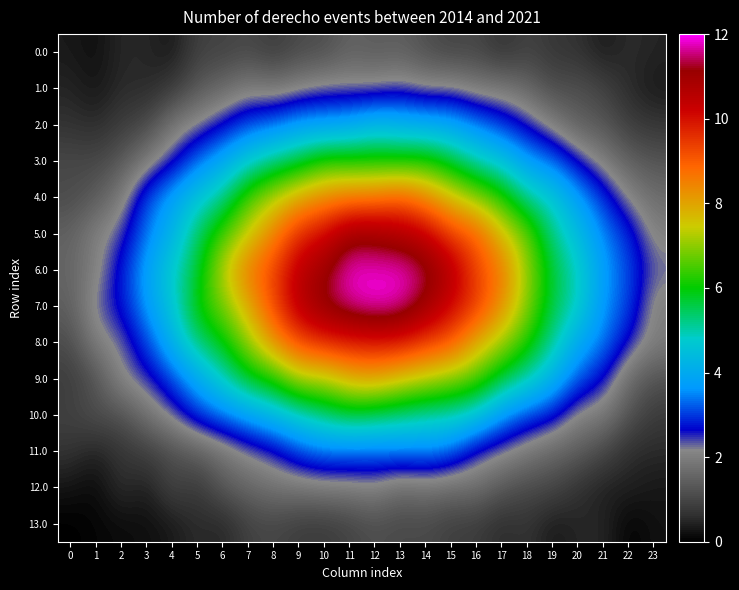

Reading left to right, list all the values displayed in this chart.

0.0: 0=0.3	1=0.2	2=0.5	3=0.5	4=0.3	5=0.9	6=0.9	7=1.1	8=0.8	9=1.1	10=1.1	11=1.5	12=1.4	13=1.4	14=1.2	15=0.9	16=1.0	17=0.6	18=1.0	19=0.7	20=0.7	21=0.3	22=0.6	23=0.5
1.0: 0=0.5	1=0.3	2=0.6	3=0.5	4=0.8	5=1.3	6=1.6	7=2.0	8=1.8	9=2.1	10=2.3	11=2.2	12=2.2	13=2.4	14=2.1	15=2.3	16=1.9	17=1.9	18=1.6	19=1.1	20=1.2	21=1.0	22=0.5	23=0.3
2.0: 0=0.7	1=0.5	2=0.8	3=1.0	4=1.9	5=2.2	6=2.6	7=3.1	8=3.3	9=3.7	10=3.8	11=3.9	12=4.3	13=4.1	14=4.0	15=3.9	16=3.4	17=3.0	18=2.6	19=2.0	20=1.4	21=1.3	22=0.8	23=0.7
3.0: 0=1.1	1=1.0	2=1.3	3=1.9	4=2.5	5=3.3	6=3.9	7=4.7	8=5.3	9=5.6	10=6.3	11=6.2	12=6.2	13=6.1	14=6.2	15=5.7	16=5.0	17=4.5	18=3.7	19=3.3	20=2.6	21=2.0	22=1.4	23=1.2
4.0: 0=1.1	1=1.4	2=1.9	3=3.1	4=3.8	5=4.6	6=5.2	7=6.5	8=7.3	9=8.0	10=8.4	11=8.6	12=8.6	13=9.0	14=8.4	15=7.6	16=7.0	17=6.3	18=5.1	19=4.7	20=3.7	21=3.0	22=2.1	23=1.7
5.0: 0=1.5	1=2.1	2=2.4	3=3.4	4=4.1	5=5.4	6=6.4	7=7.4	8=8.5	9=9.7	10=10.1	11=11.0	12=11.0	13=10.7	14=10.4	15=9.3	16=9.0	17=7.6	18=6.7	19=5.2	20=4.4	21=3.5	22=2.9	23=2.0
6.0: 0=1.5	1=2.0	2=2.8	3=3.8	4=4.8	5=5.7	6=7.4	7=8.6	8=9.3	9=10.5	10=11.0	11=11.9	12=11.8	13=11.9	14=11.4	15=10.7	16=9.3	17=8.6	18=7.0	19=5.7	20=4.9	21=3.7	22=3.1	23=2.3
7.0: 0=1.4	1=2.4	2=2.7	3=3.7	4=4.6	5=6.1	6=6.8	7=7.9	8=9.3	9=10.6	10=11.3	11=11.7	12=11.9	13=11.7	14=11.0	15=10.2	16=9.5	17=8.3	18=6.9	19=5.6	20=4.9	21=3.6	22=3.1	23=1.9
8.0: 0=1.1	1=2.0	2=2.3	3=3.0	4=4.2	5=5.3	6=5.9	7=7.0	8=8.3	9=9.2	10=9.6	11=9.8	12=9.9	13=9.9	14=9.4	15=9.1	16=7.9	17=7.2	18=6.2	19=5.1	20=3.9	21=3.4	22=2.6	23=2.0
9.0: 0=0.8	1=1.2	2=2.2	3=2.5	4=3.1	5=4.0	6=4.9	7=5.8	8=6.2	9=7.2	10=7.2	11=7.9	12=8.0	13=7.6	14=7.3	15=6.9	16=6.6	17=5.6	18=5.0	19=4.1	20=3.2	21=2.7	22=1.6	23=1.2
10.0: 0=0.9	1=1.2	2=1.2	3=1.8	4=2.3	5=3.0	6=3.4	7=3.8	8=4.3	9=4.8	10=5.3	11=5.7	12=5.5	13=5.3	14=5.1	15=5.0	16=4.6	17=3.6	18=3.1	19=2.8	20=2.0	21=1.9	22=1.2	23=0.8
11.0: 0=0.7	1=0.4	2=0.7	3=0.9	4=1.2	5=1.4	6=1.8	7=2.2	8=2.5	9=3.1	10=3.3	11=3.3	12=3.3	13=3.4	14=3.5	15=3.2	16=2.5	17=2.2	18=1.9	19=1.6	20=1.4	21=1.0	22=0.6	23=0.5
12.0: 0=0.3	1=0.1	2=0.7	3=0.3	4=1.0	5=0.7	6=1.3	7=1.6	8=1.8	9=1.9	10=2.0	11=2.0	12=2.1	13=1.7	14=1.8	15=1.7	16=1.7	17=1.3	18=1.1	19=1.0	20=0.6	21=0.4	22=0.4	23=0.3
13.0: 0=0.0	1=0.1	2=0.1	3=0.2	4=0.3	5=0.6	6=0.4	7=0.9	8=1.0	9=0.8	10=0.8	11=0.9	12=1.2	13=1.0	14=1.1	15=0.8	16=0.8	17=0.5	18=0.7	19=0.3	20=0.5	21=0.5	22=0.0	23=0.2